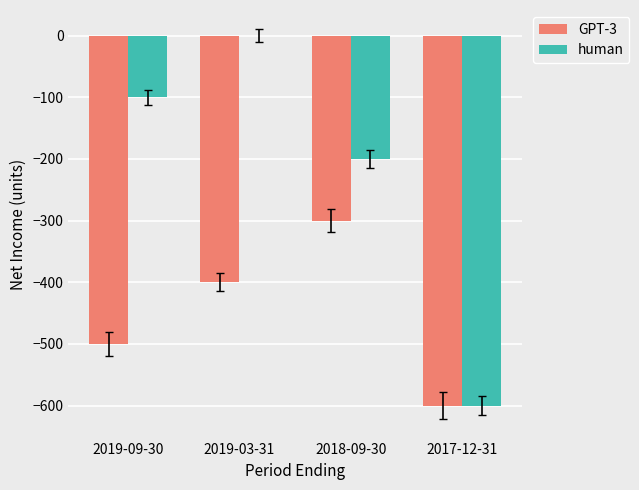

Which series changed the most between 2019-09-30 and 2017-12-31?

human